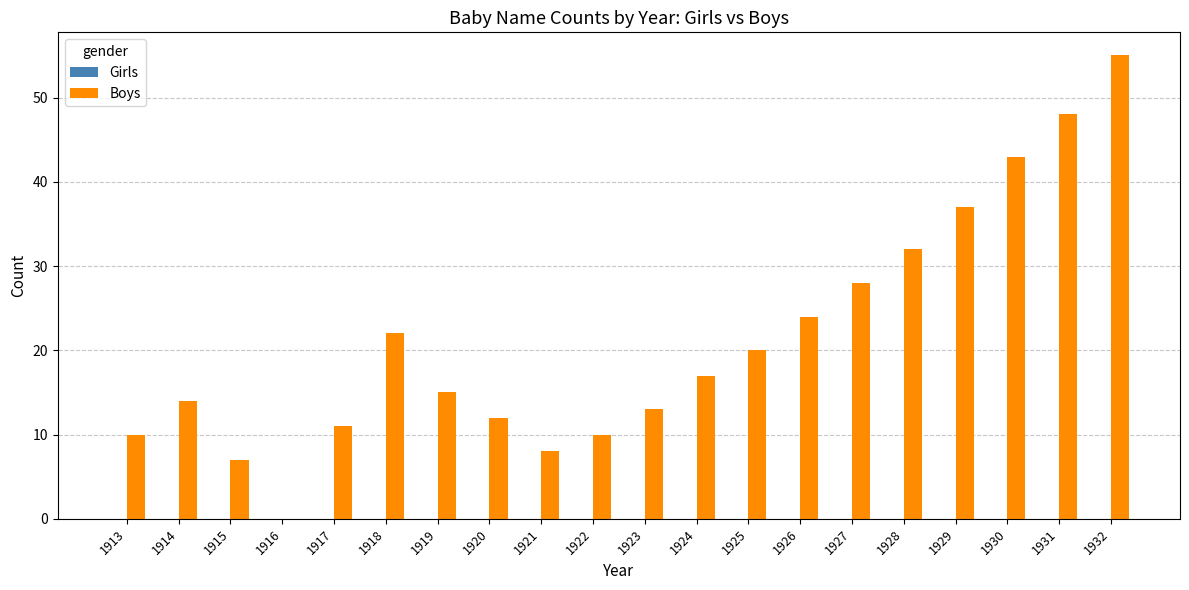

At which label is the value closest to 27?

1927